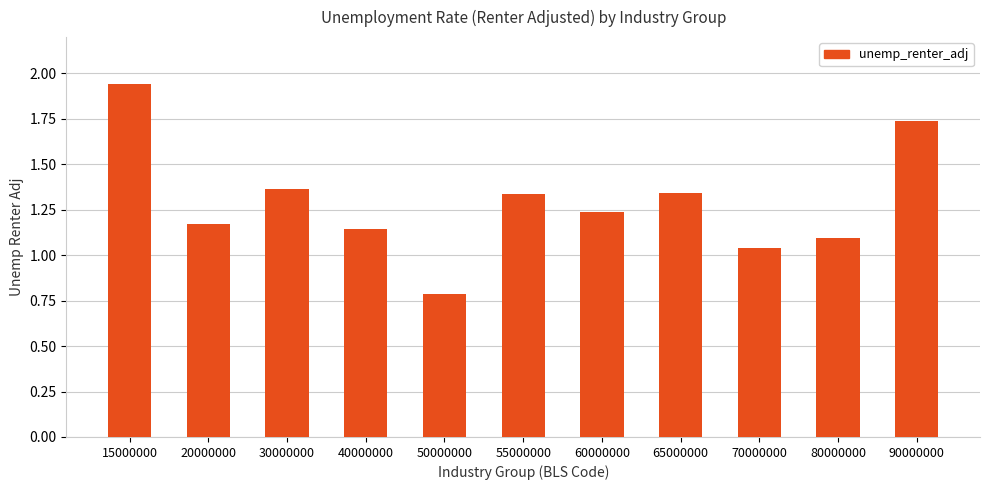

Where is the data nearest to the value 1?

70000000